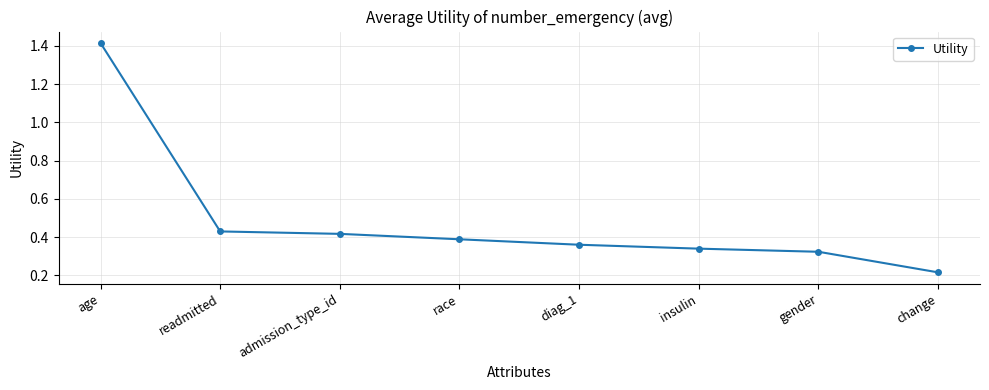

Is it true that the value at admission_type_id is 0.2?

False